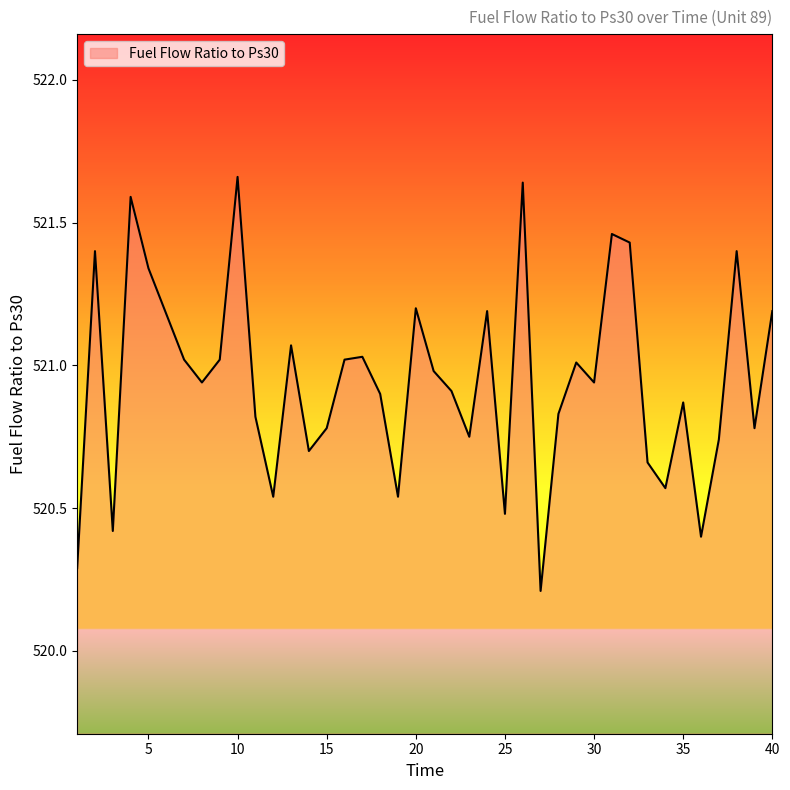

What is the smallest value displayed?

520.2